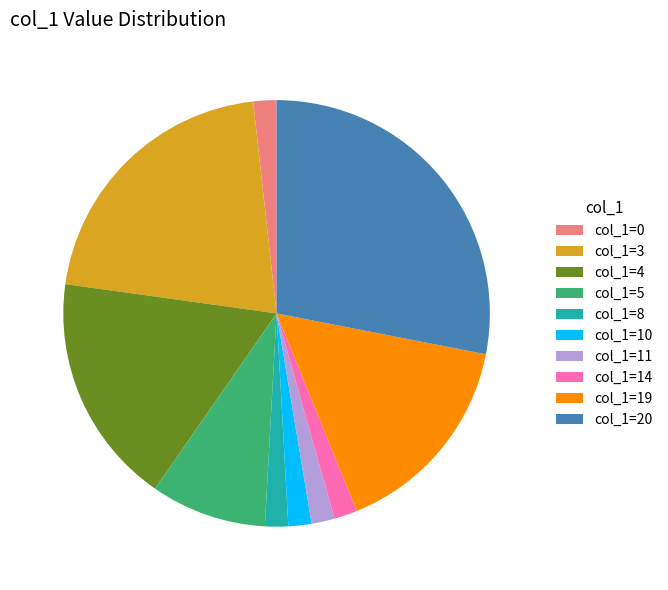

Does any single category account for the majority?

No